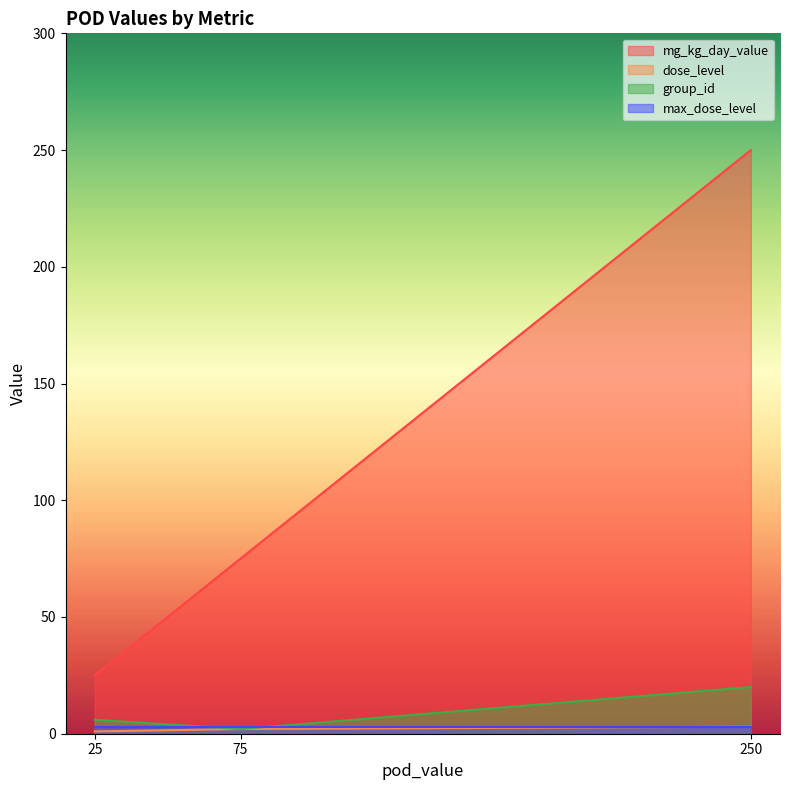

Which series changed the most between 25 and 250?

mg_kg_day_value